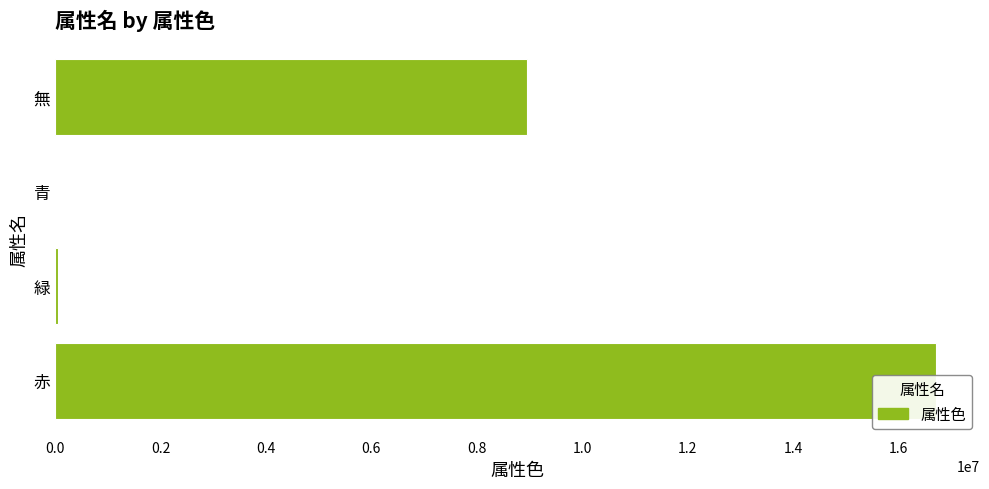

Is it true that the value at 青 is 138?

False